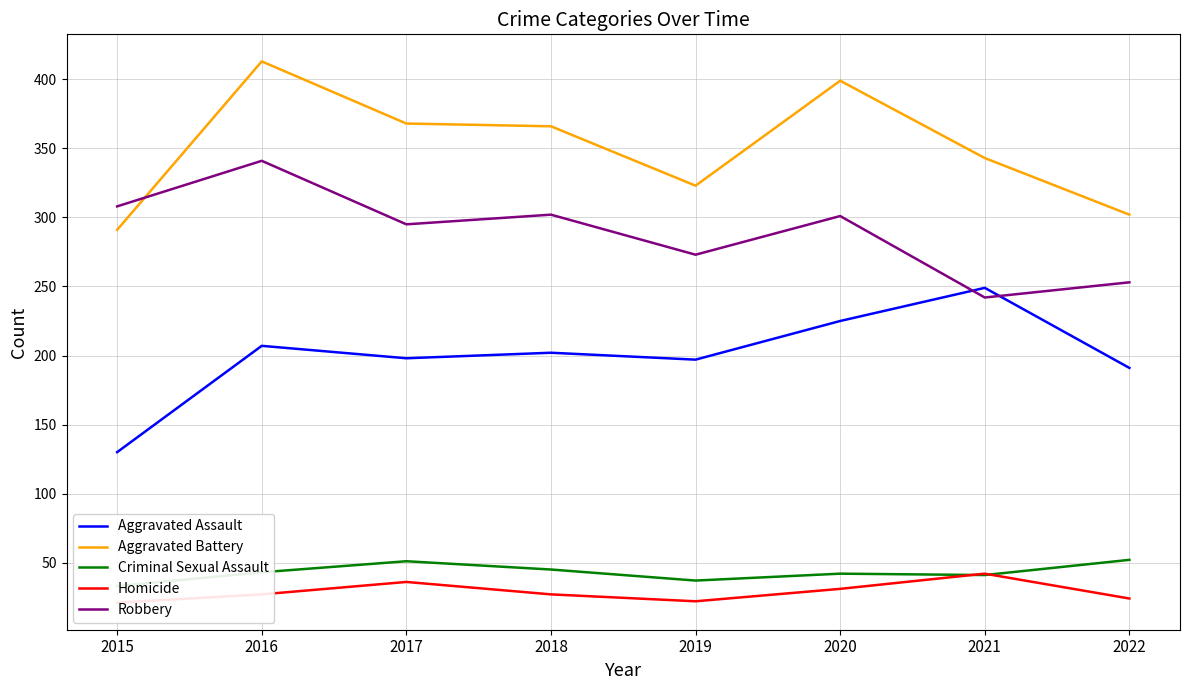

At which label does Criminal Sexual Assault reach its minimum?

2015